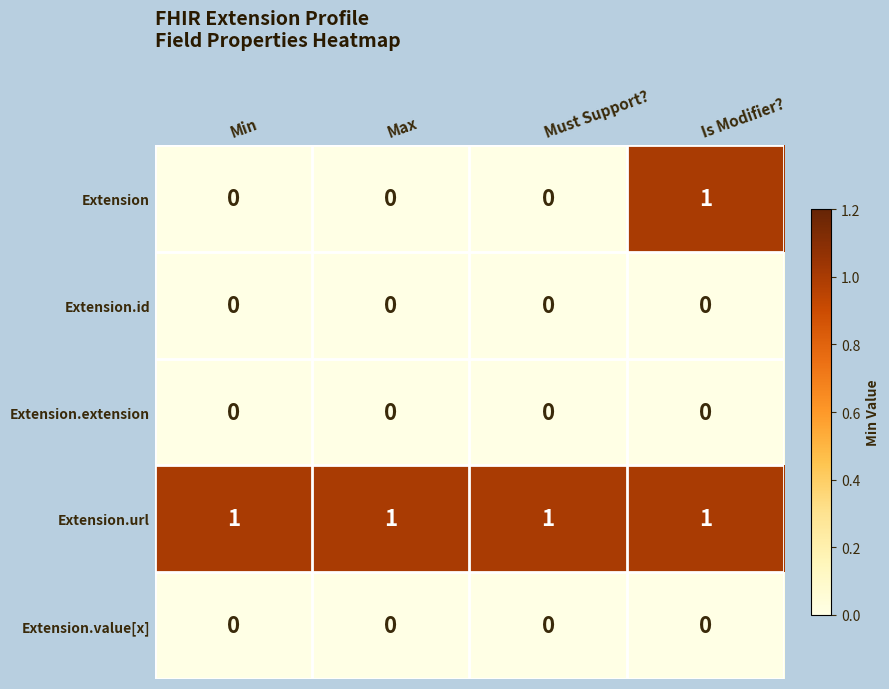

How many data points does each series have?

4